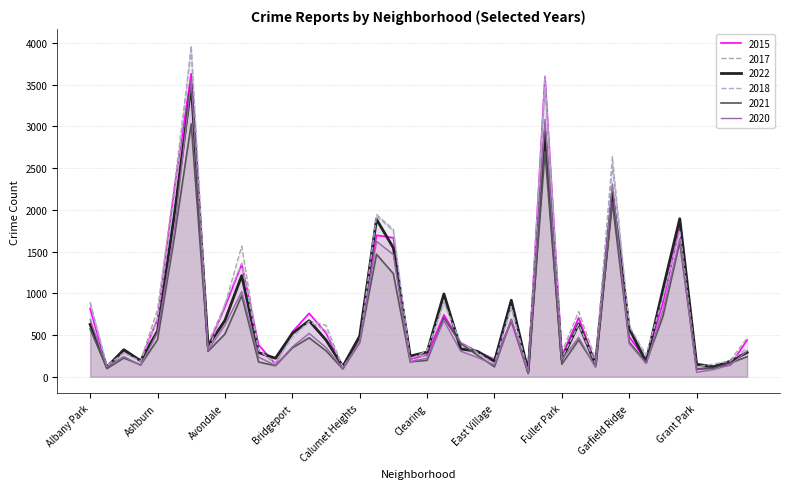

True or false: 2015 has more than 1 interior local peaks.

True